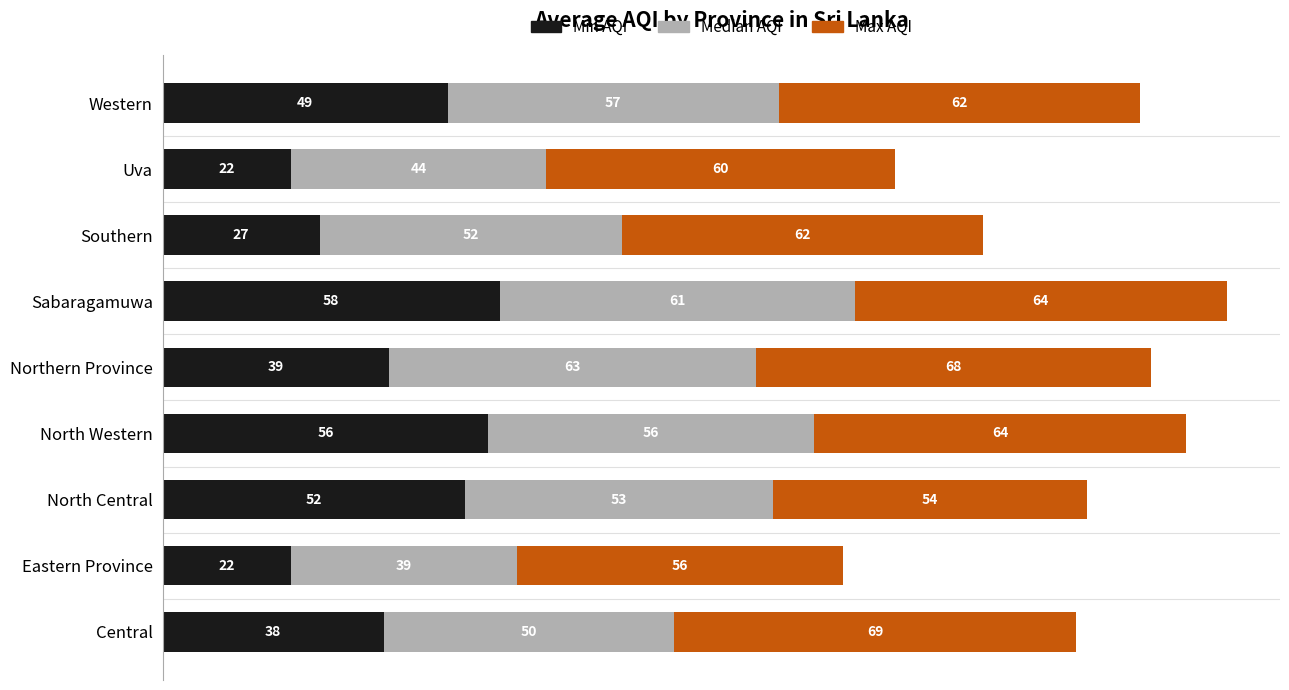

What is the total value across all series at Western?

168